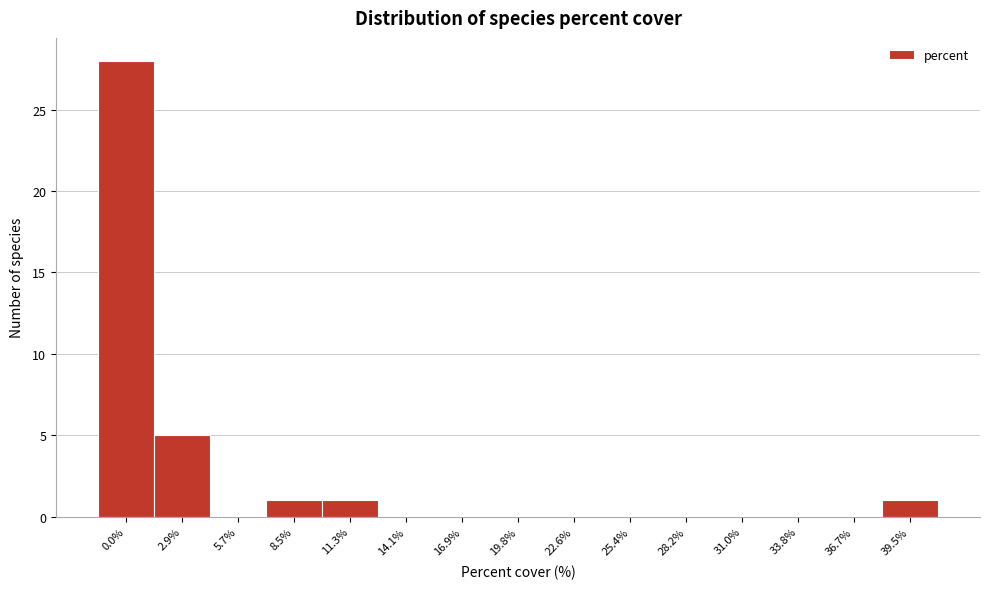

Reading left to right, what are all the values shown in this chart?

0.0%=28	2.9%=5	5.7%=0	8.5%=1	11.3%=1	14.1%=0	16.9%=0	19.8%=0	22.6%=0	25.4%=0	28.2%=0	31.0%=0	33.8%=0	36.7%=0	39.5%=1